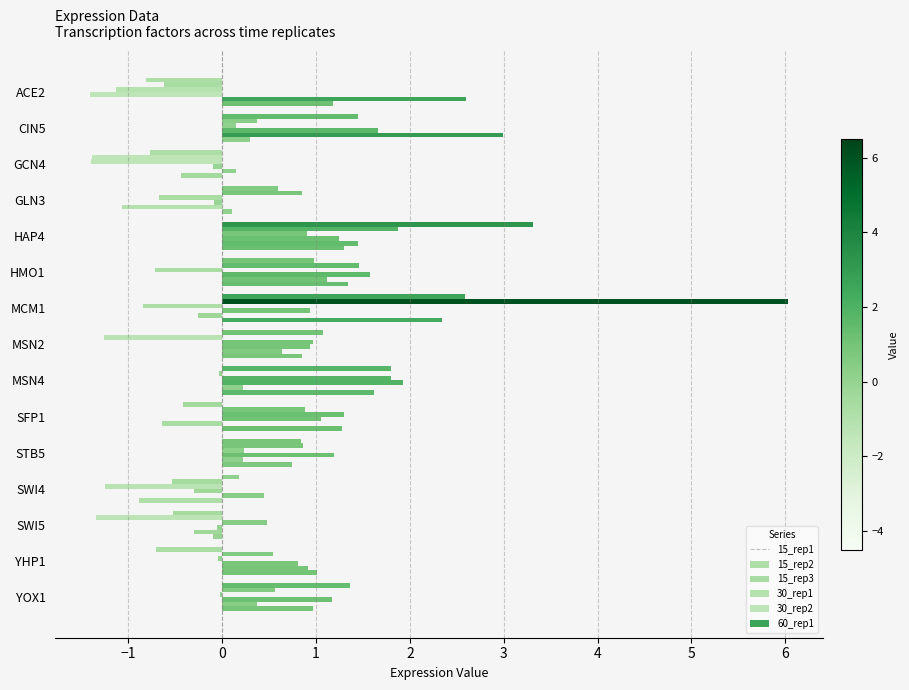

How many positive values does the 60_rep1 series have?

12